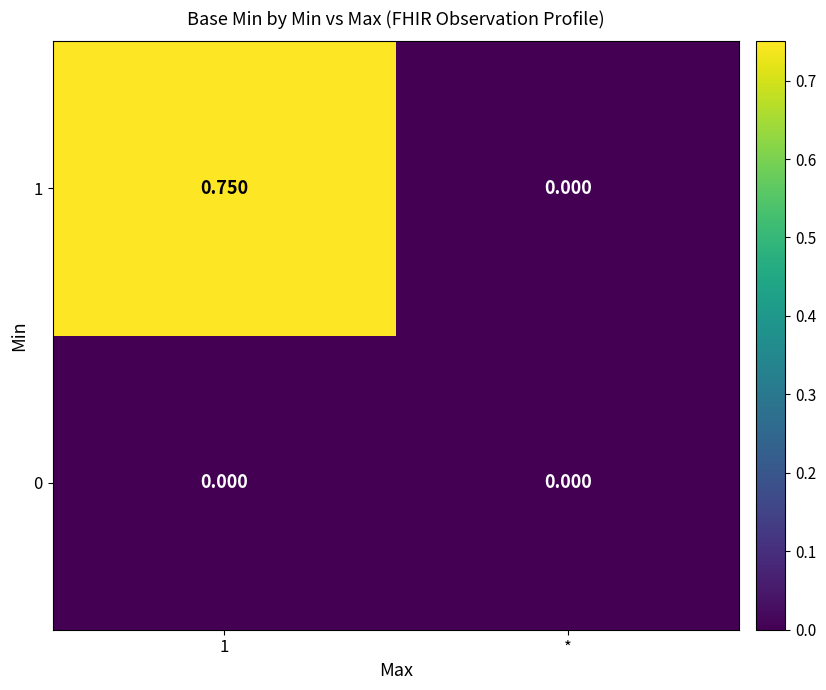

Where is 1 nearest to the value 0?

*